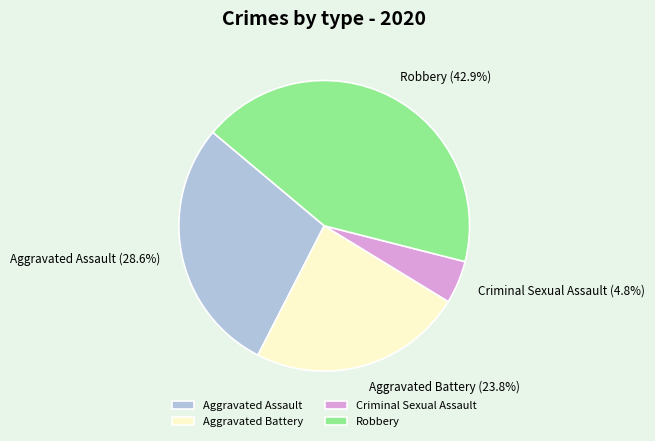

Between Robbery and Aggravated Battery, which is larger?

Robbery